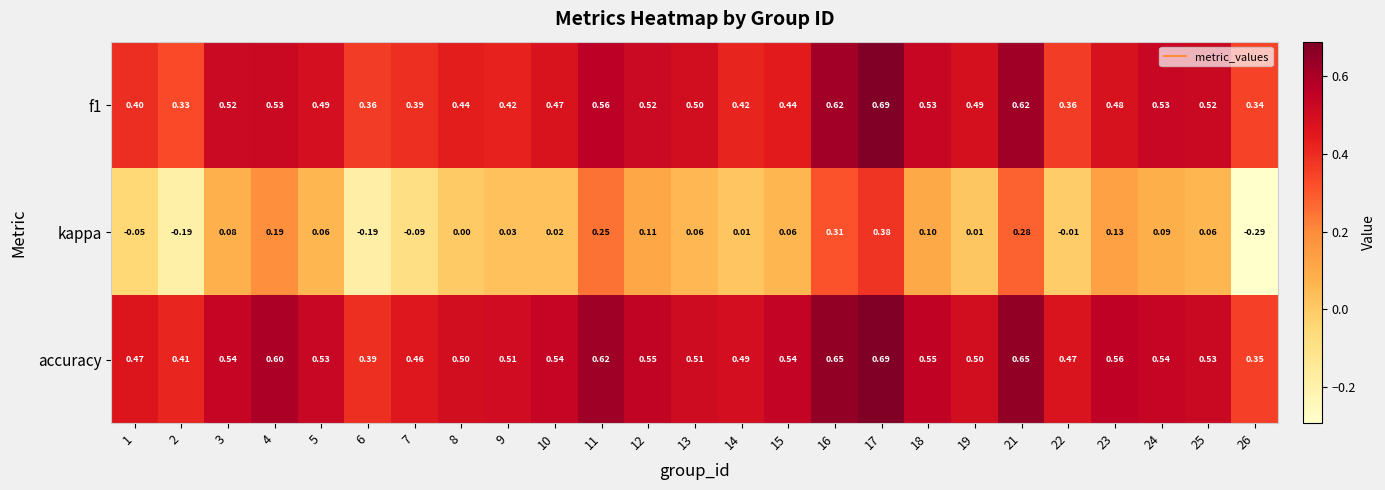

At 15, list the series in order from smallest to largest.

kappa, f1, accuracy